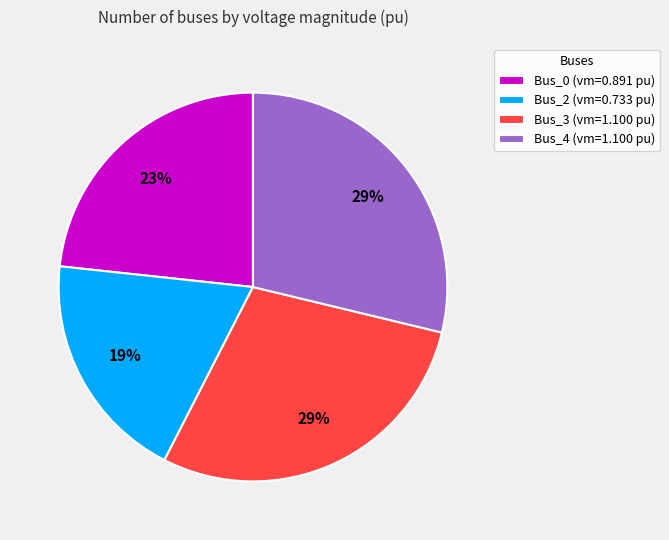

Approximately how many times larger is the value at Bus_0 (vm=0.891 pu) compared to Bus_2 (vm=0.733 pu)?

1.2